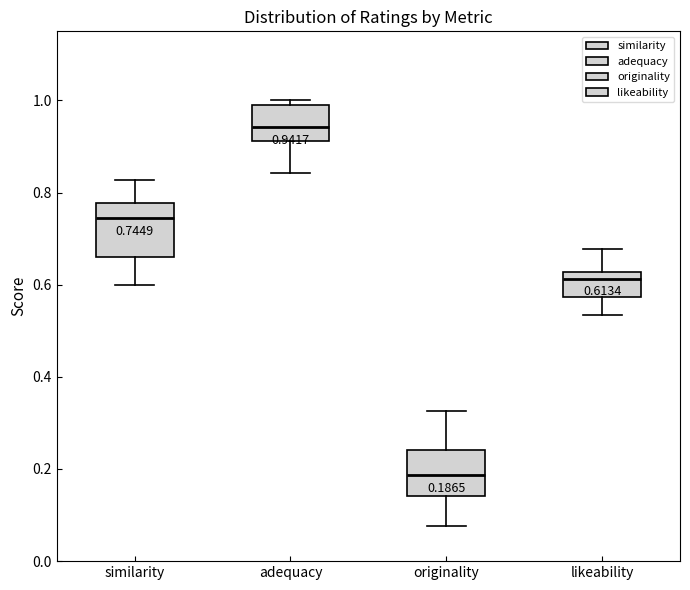

Which box has the highest median line?

adequacy